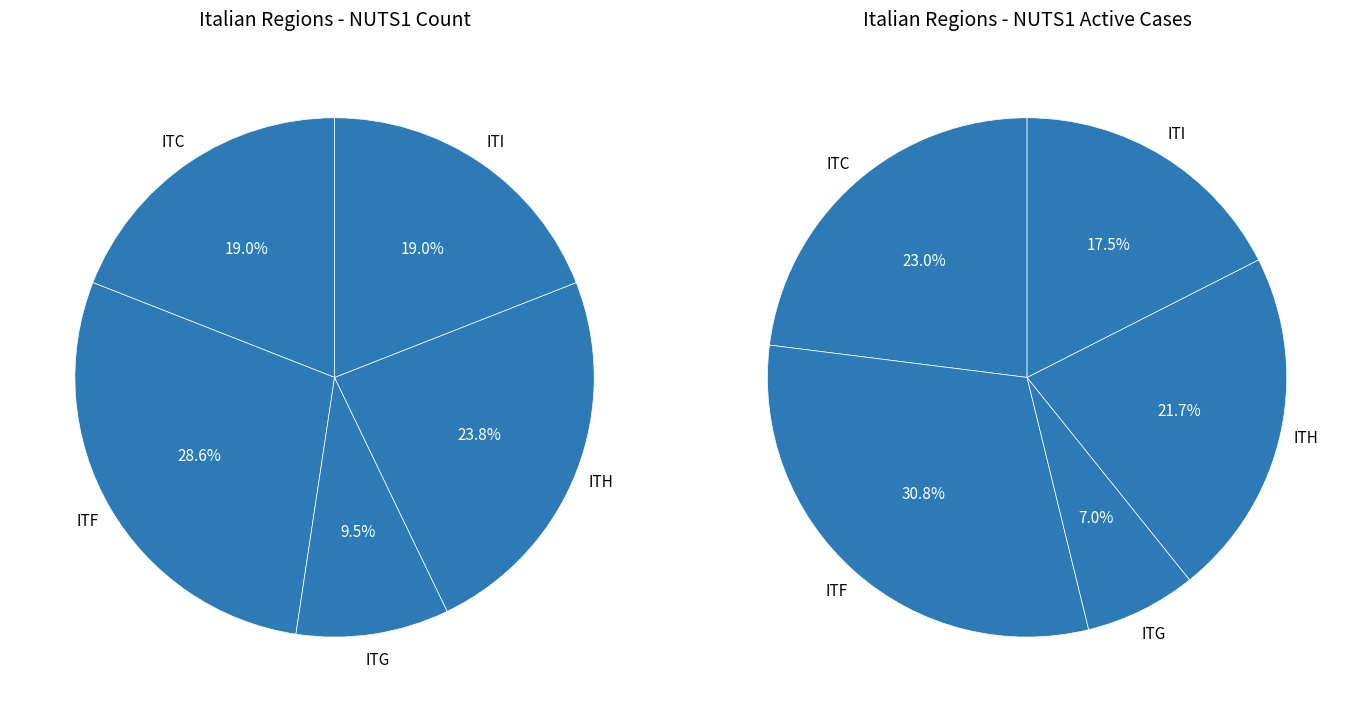

Which has a higher value, ITH or ITG?

ITH